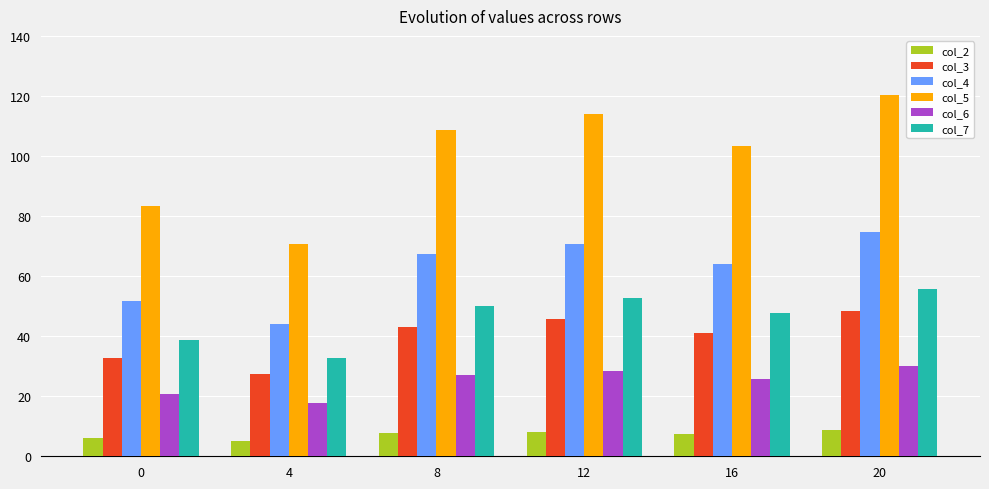

How many distinct data groups are displayed?

6